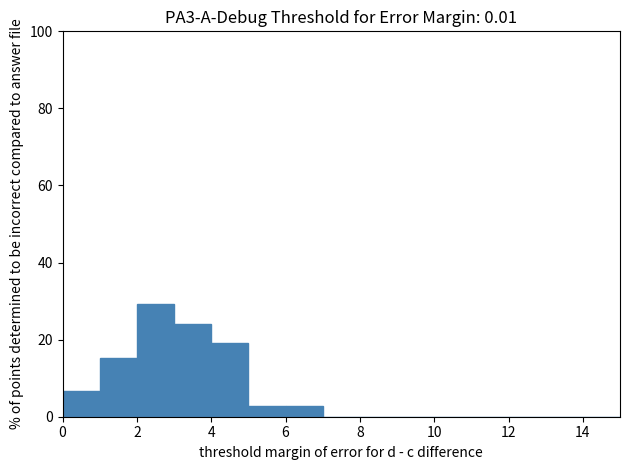

Reading left to right, list every bar in this chart as the range it spans on the x-axis followed by its height. The values are not printed on the chart, so give them approximately, as read against the axis.

0 to 1: 6
1 to 2: 16
2 to 3: 30
3 to 4: 24
4 to 5: 20
5 to 6: 2
6 to 7: 2
7 to 8: 0
8 to 9: 0
9 to 10: 0
10 to 11: 0
11 to 12: 0
12 to 13: 0
13 to 14: 0
14 to 15: 0